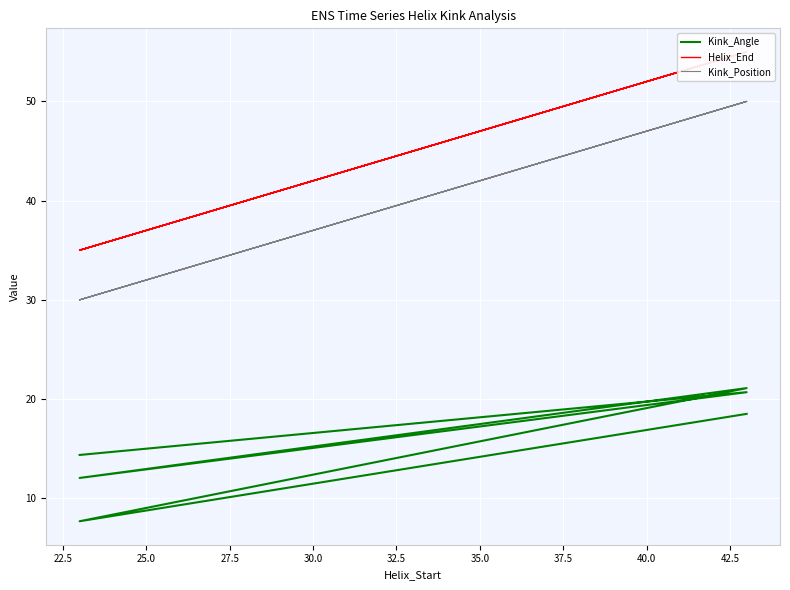

What is the sum of the Kink_Angle values at 27.5 and 25.0?

33.1